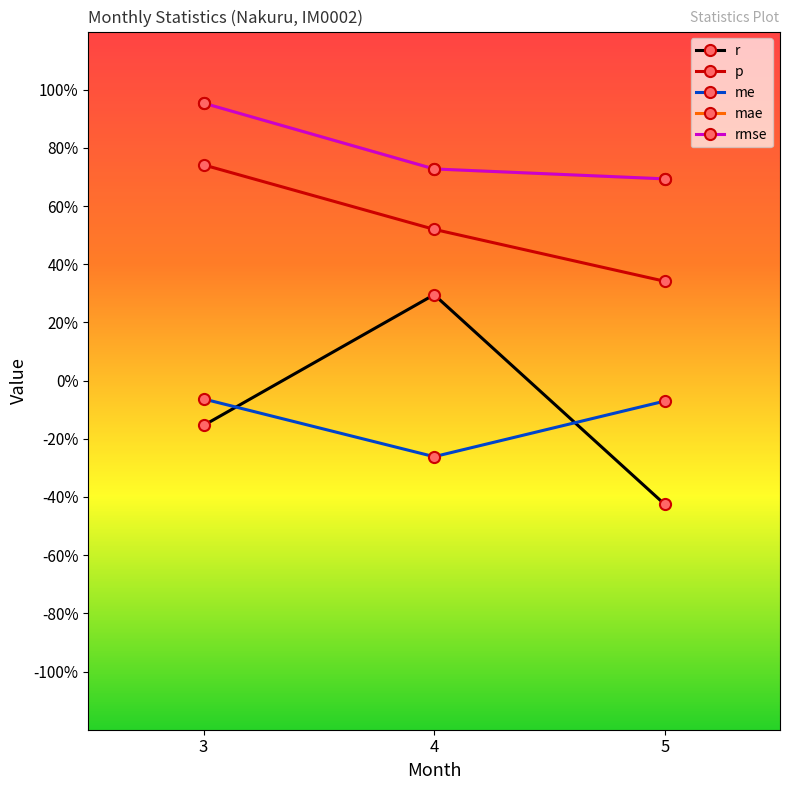

Does the chart have visible grid lines?

No